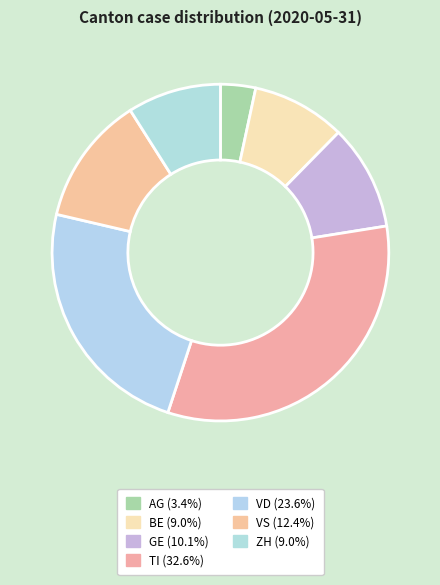

To the nearest percent, what portion does ZH represent?

9%